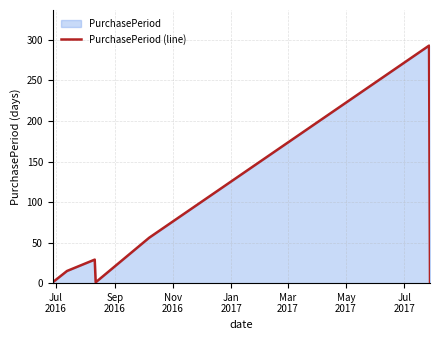

Count the number of values greater than 15.

3